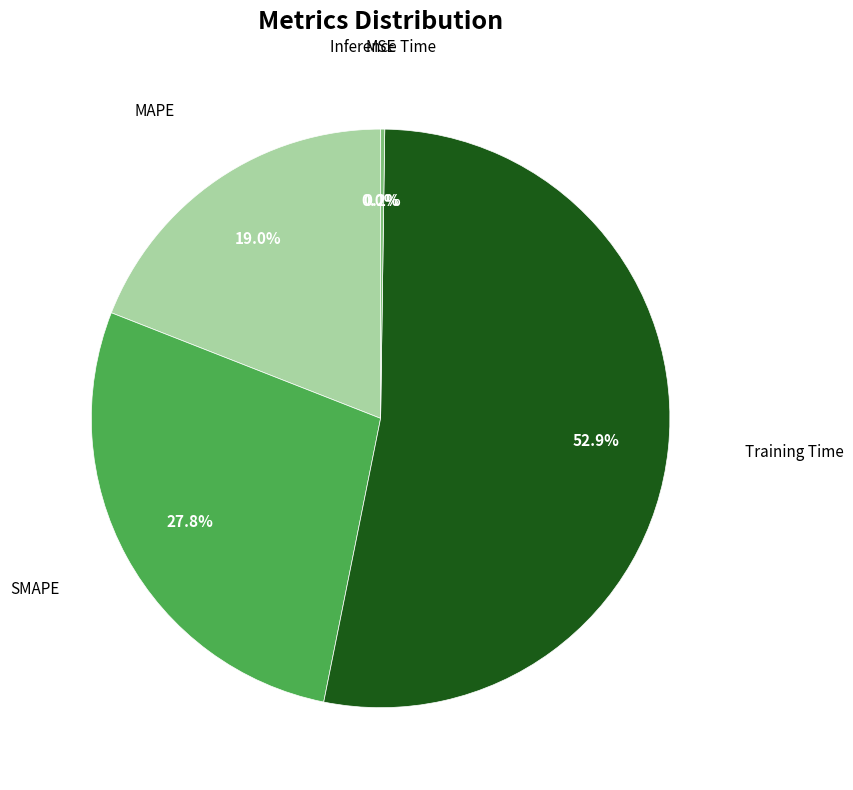

How many slices are in this pie chart?

5